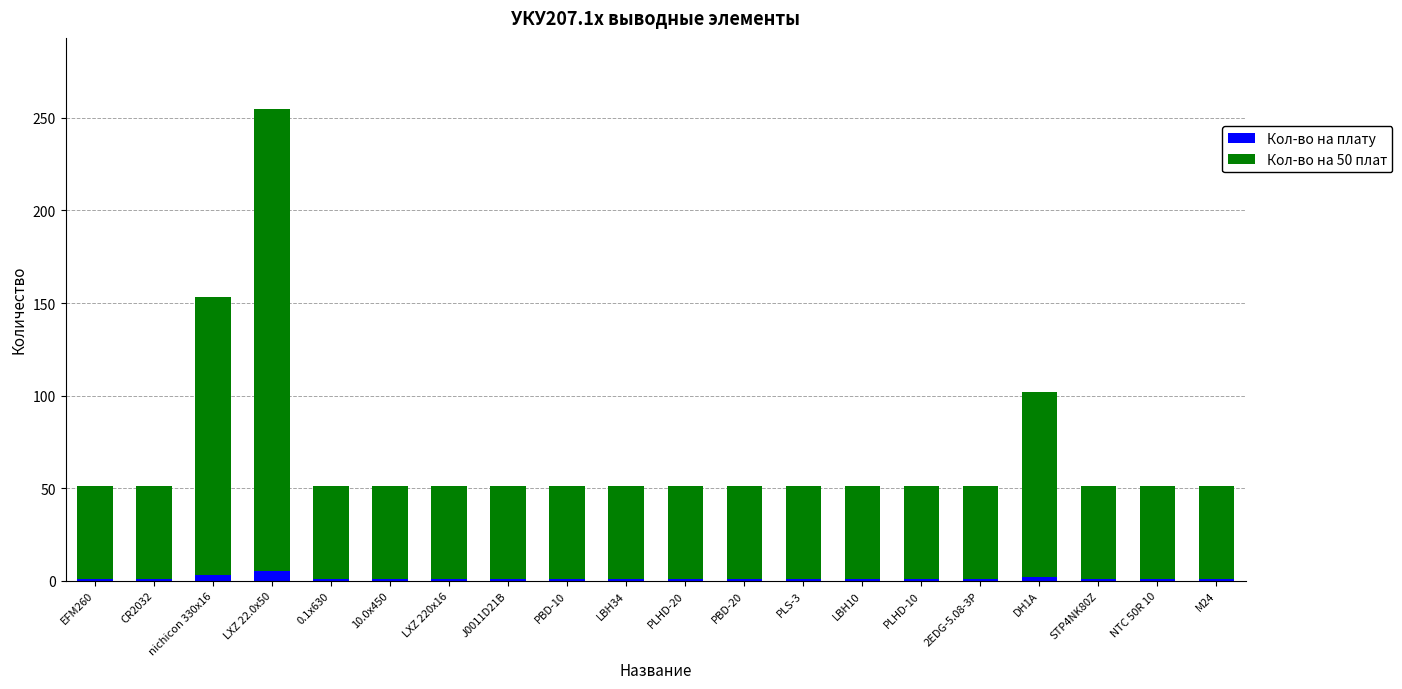

Are the bars horizontal?

No